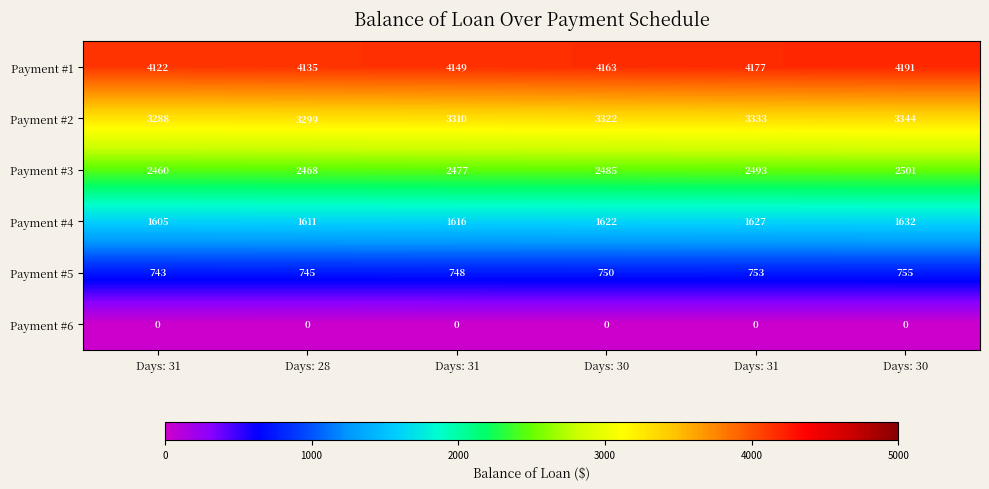

What is the maximum value shown in the chart?

4191